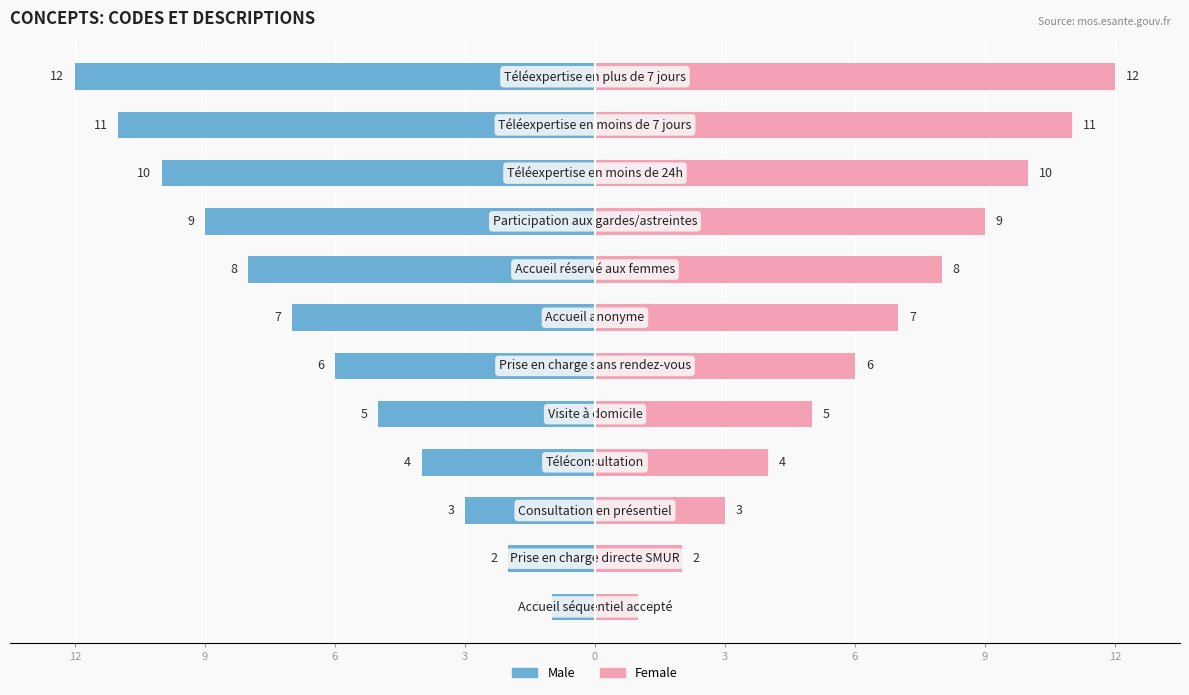

Which series has the widest spread of values?

Male